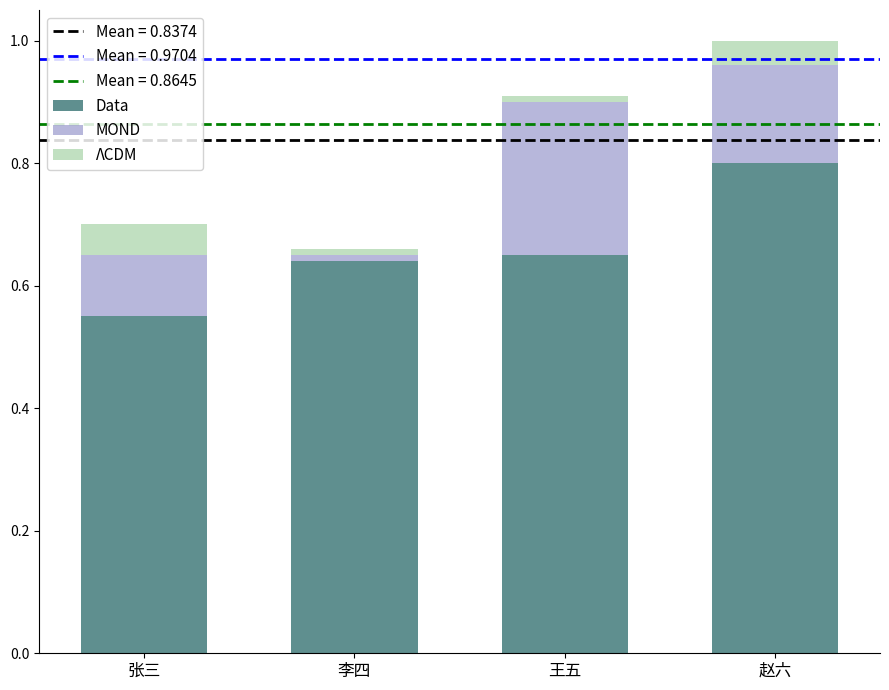

Is it true that Data equals 0.2 at 王五?

False